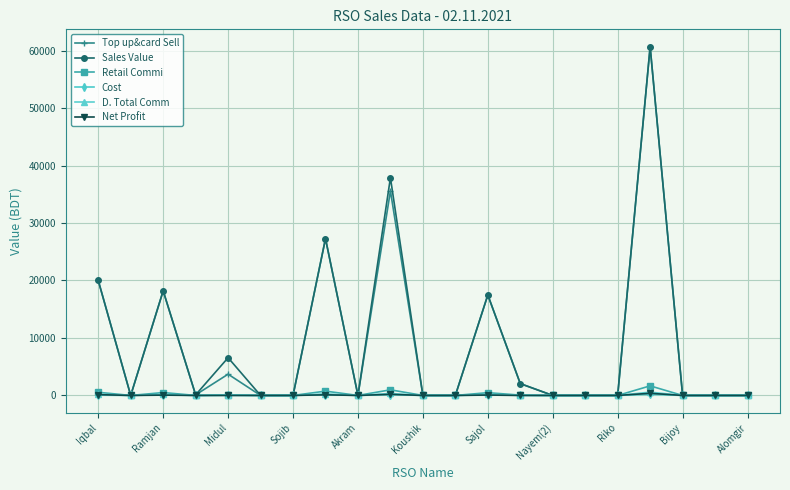

What is the average value of the Cost series?

38.7